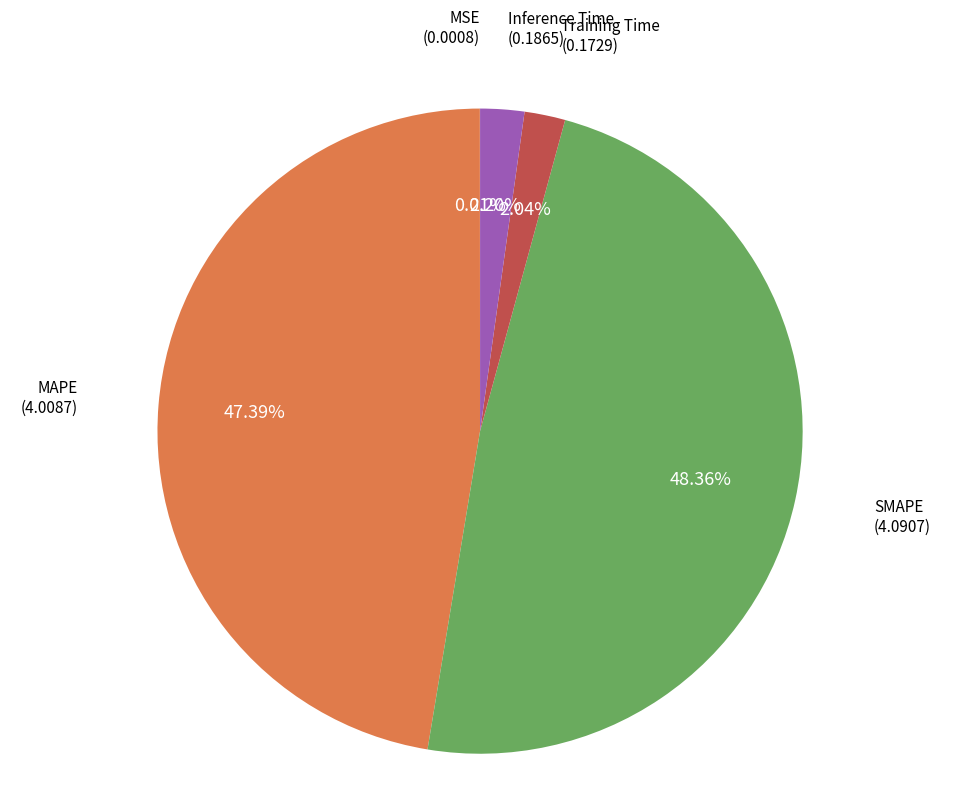

Does any single category account for the majority?

No